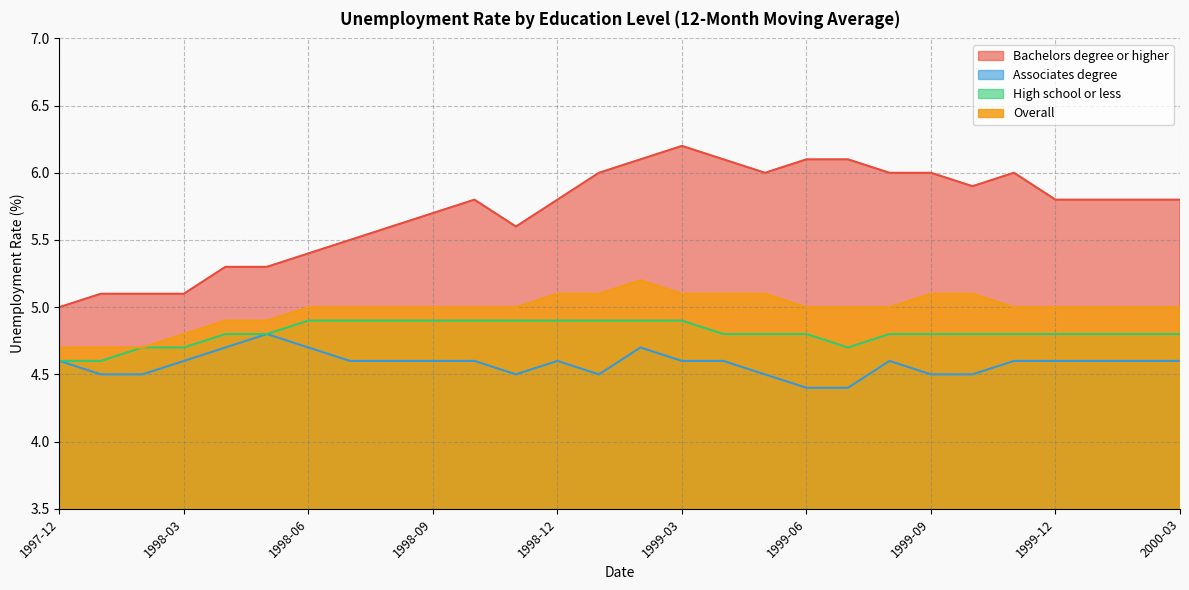

True or false: Bachelors degree or higher and Associates degree intersect in this chart.

False